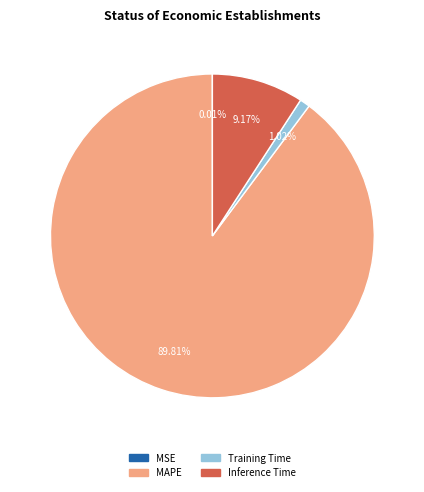

Is the sum of MAPE and Training Time greater than half?

Yes